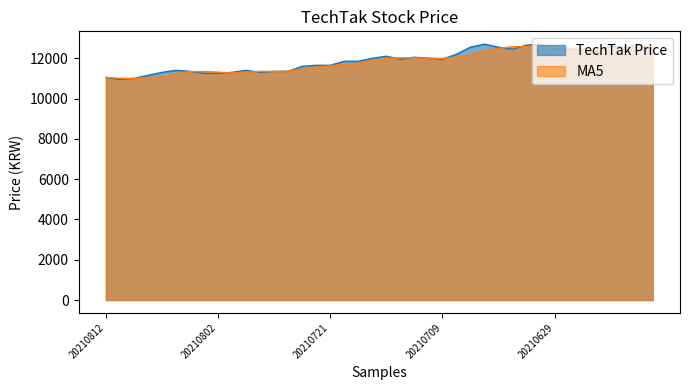

List the series in order of their overall mean, highest first.

TechTak Price, MA5